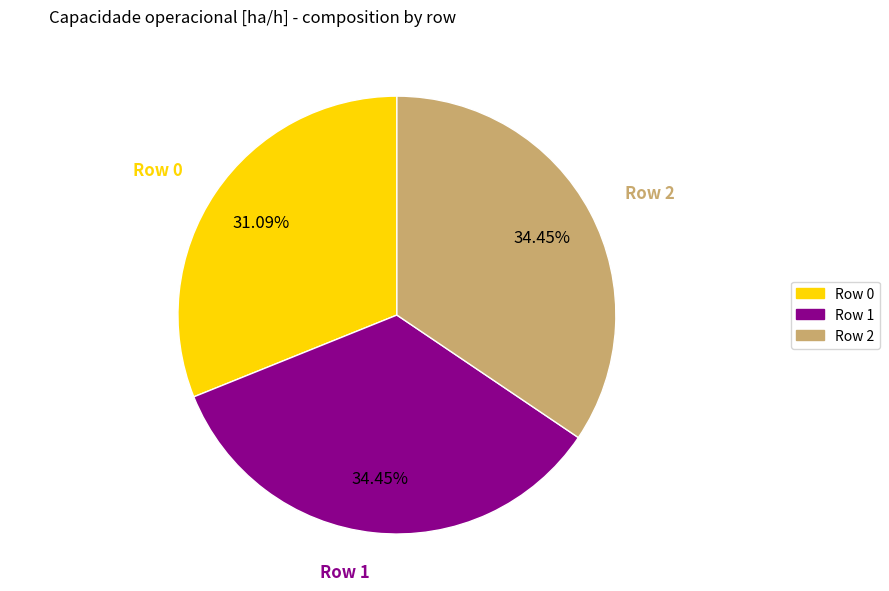

Is it true that Row 1 is 29% of the pie?

False